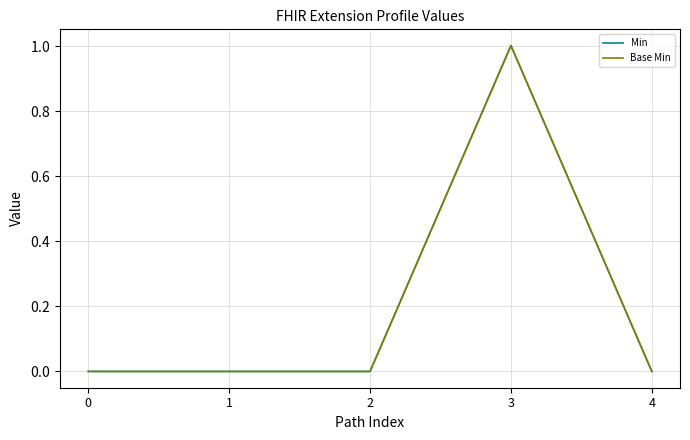

What is the sum of all Base Min values?

1